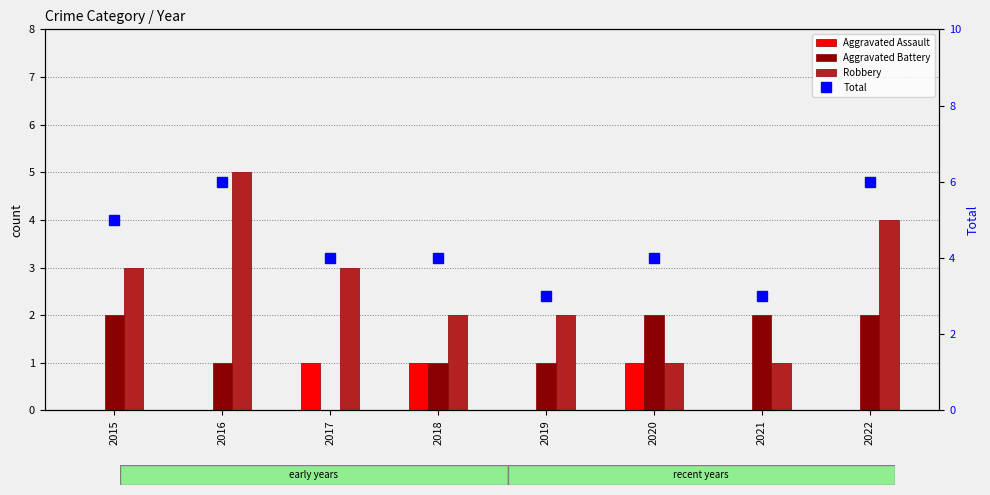

At how many categories does at least one series exceed 4?

3